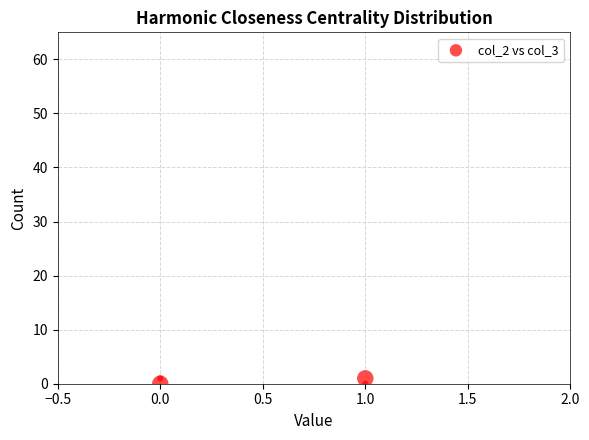

How many points are shown in the scatter plot?

4